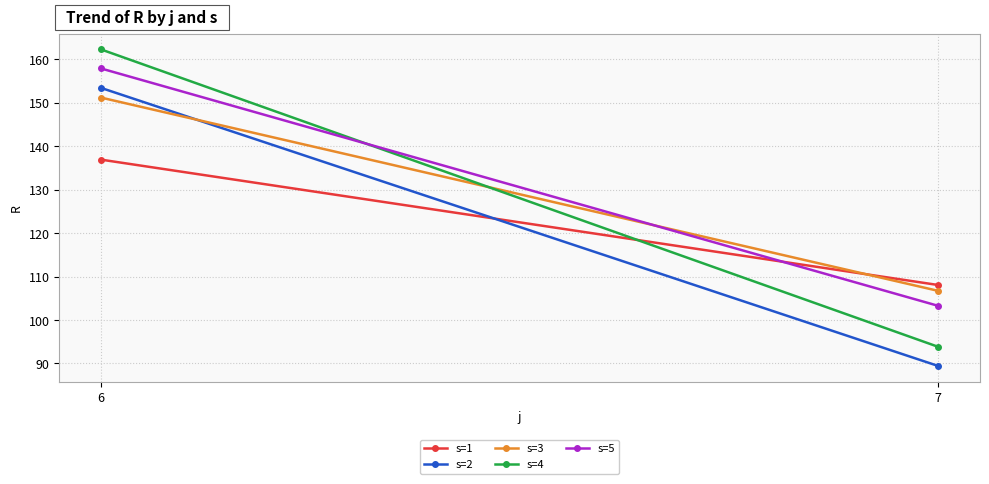

Which series changed the most between 6 and 7?

s=4